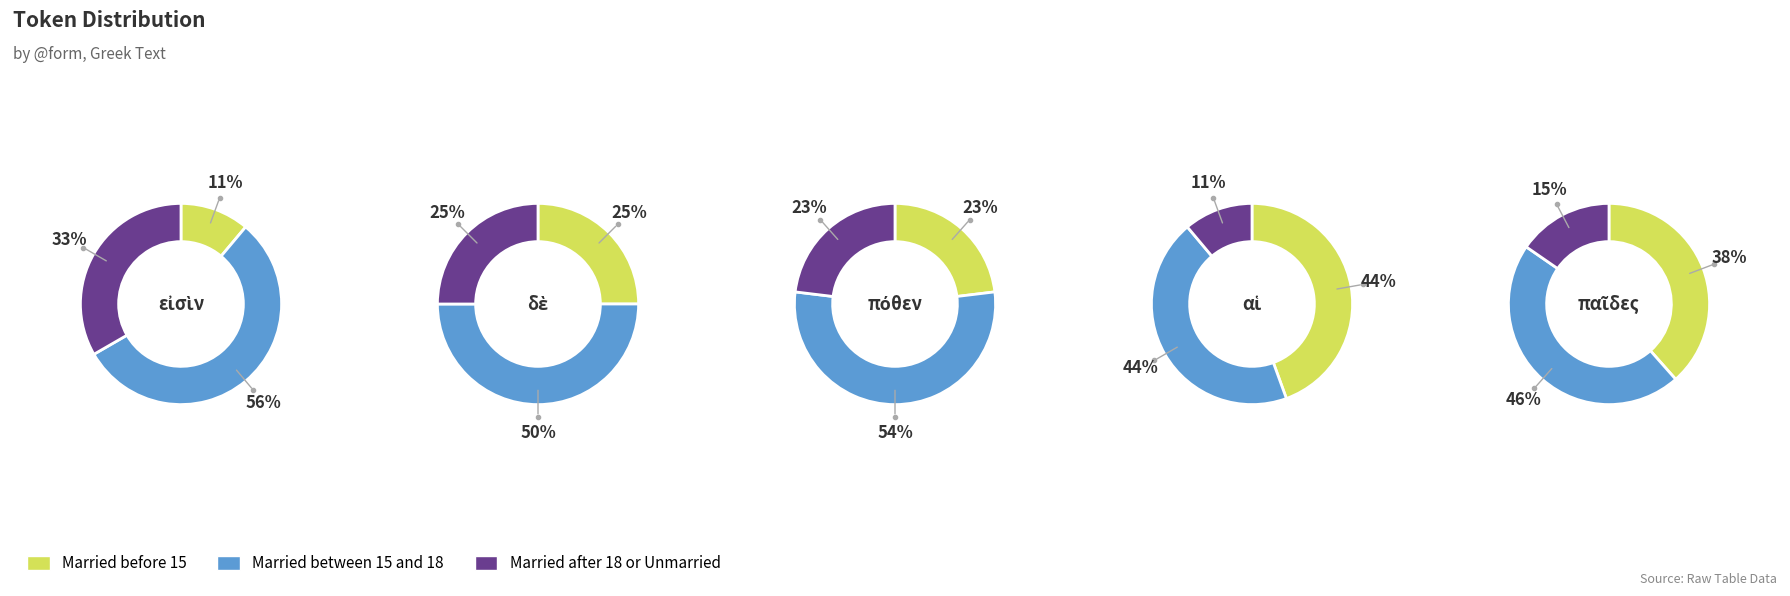

Which series has the largest range (max minus min)?

εἰσὶν